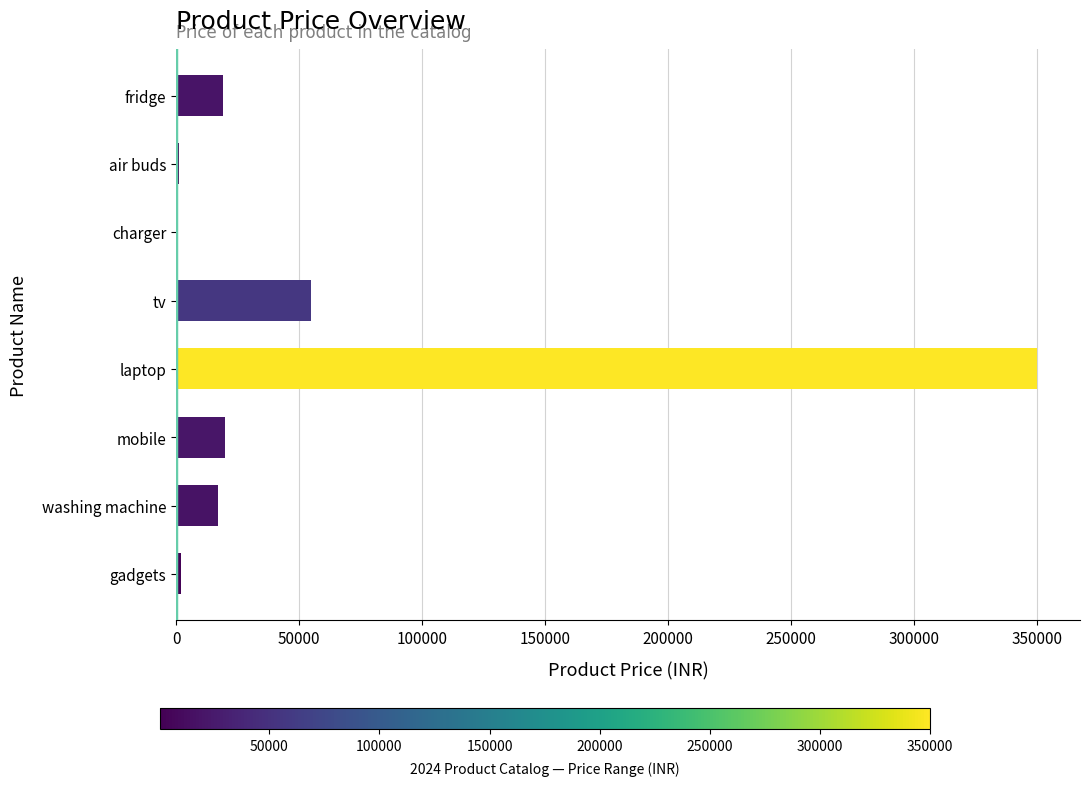

What is the average value?

58069